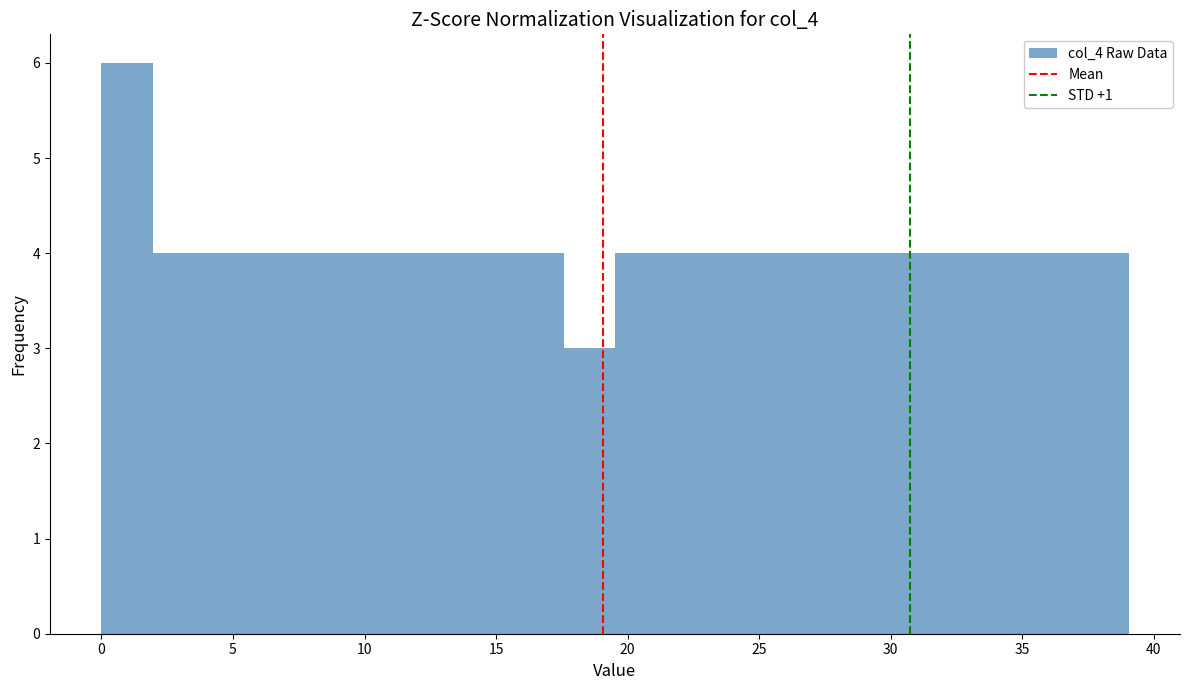

Read against the x-axis, roughly where is the centre of the tallest bar?

1.0